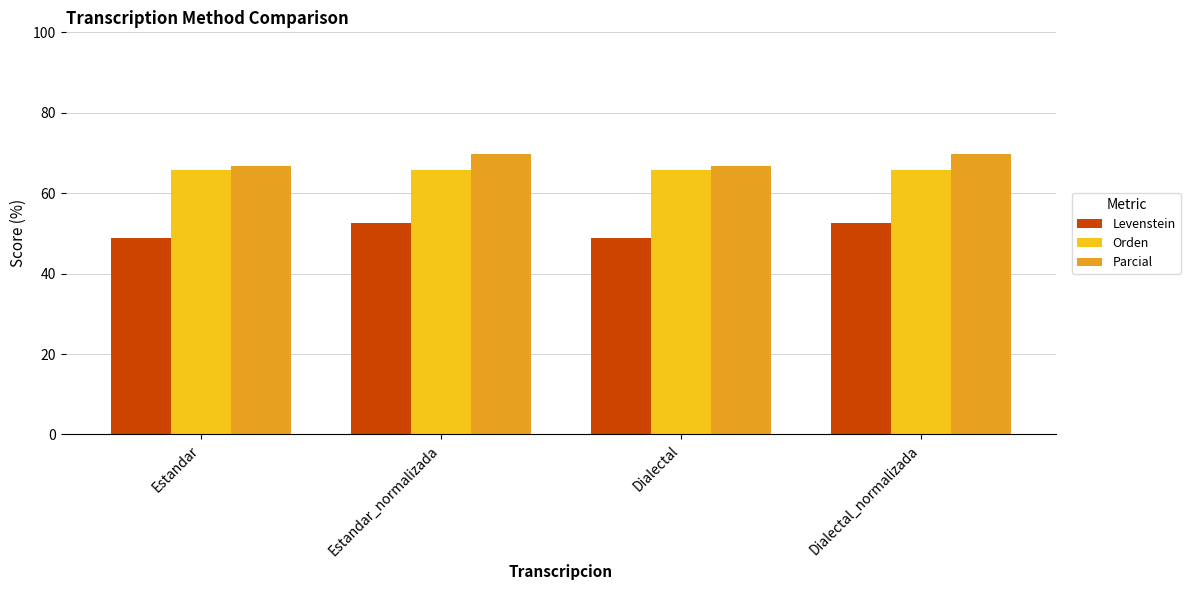

The Orden series shows 65.7 at Estandar_normalizada. True or false?

True